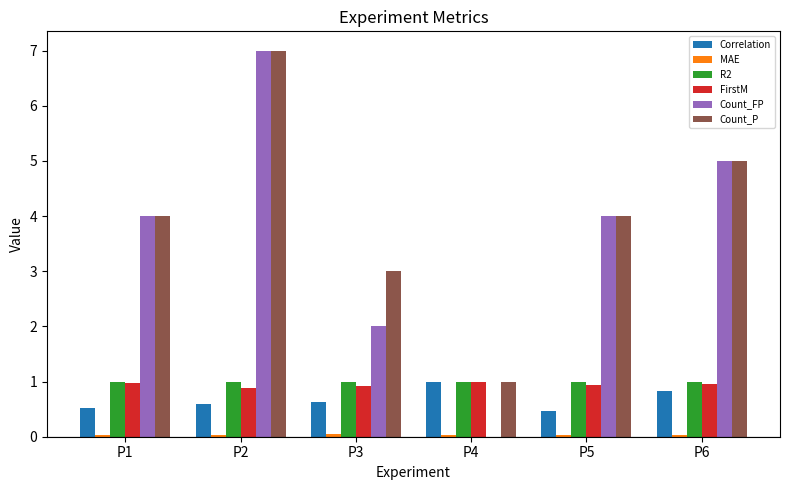

Which series has the largest total across all categories?

Count_P